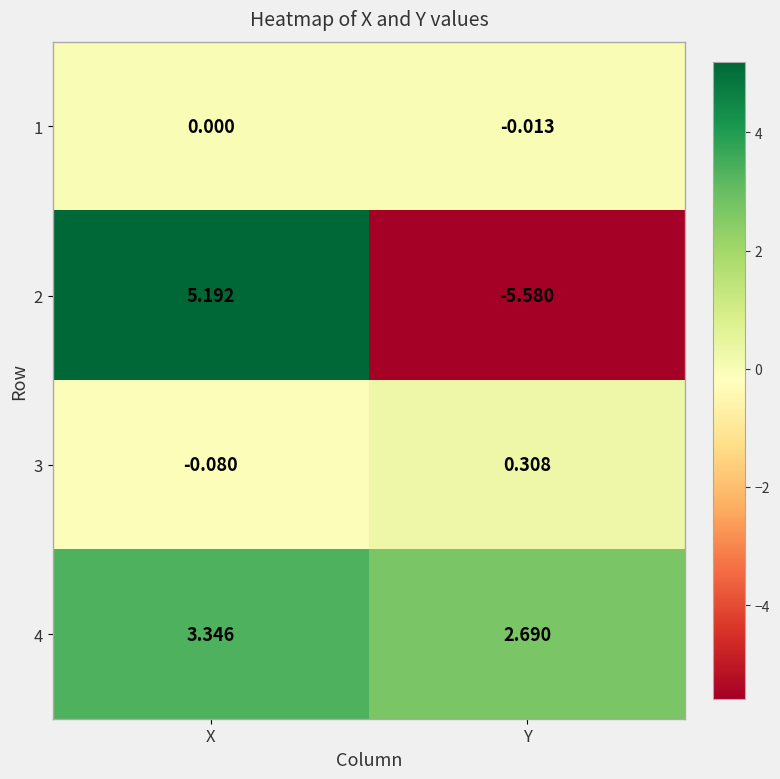

Where is 3 nearest to the value 0?

X